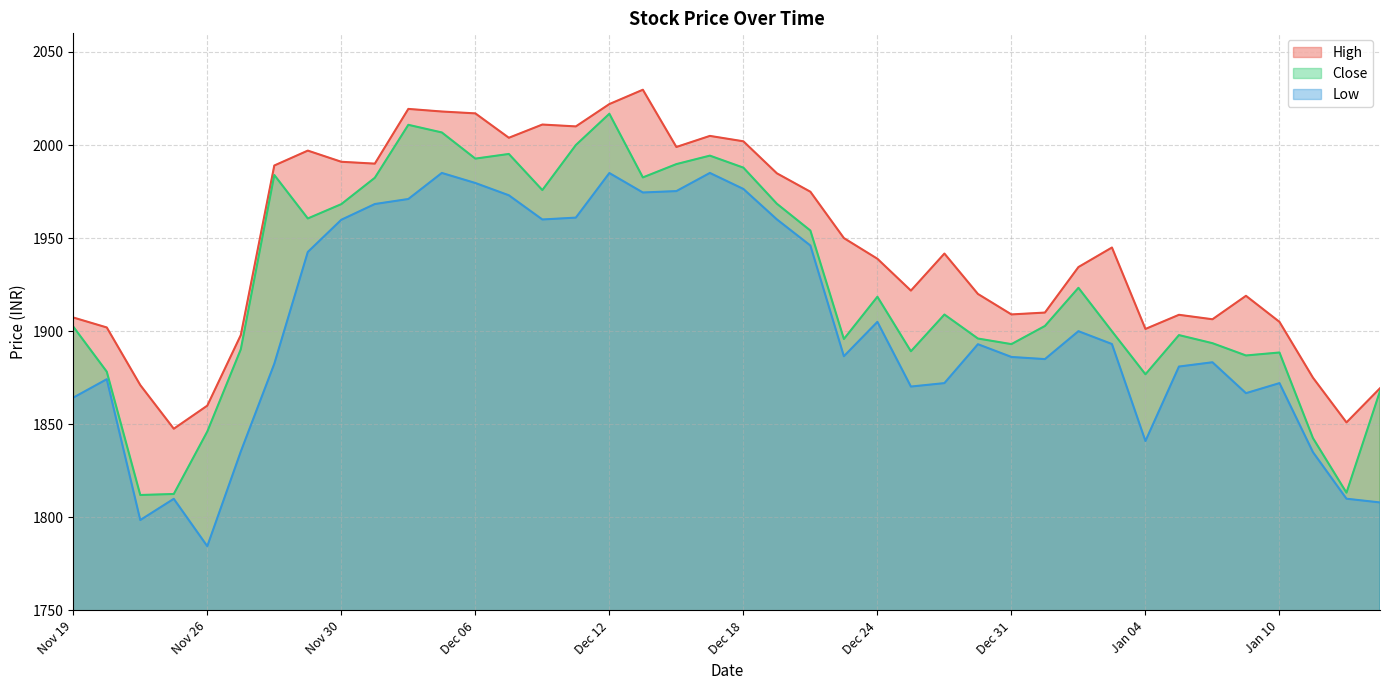

Reading left to right, transcribe all the data shown in this chart.

High: 1907.3	1902.0	1871.0	1847.6	1860.0	1897.9	1989.0	1997.0	1991.0	1990.0	2019.4	2018.0	2017.0	2003.9	2011.0	2010.0	2022.0	2029.7	1999.0	2004.9	2002.0	1984.8	1974.9	1950.0	1938.9	1921.8	1941.7	1920.0	1909.0	1910.0	1934.5	1945.0	1901.2	1908.8	1906.4	1919.0	1905.0	1875.0	1851.0	1869.3
Close: 1902.5	1878.2	1812.0	1812.5	1846.1	1890.2	1983.9	1960.5	1968.2	1982.4	2010.8	2006.8	1992.7	1995.2	1975.8	2000.0	2016.8	1982.6	1989.8	1994.3	1987.8	1968.5	1954.0	1895.8	1918.5	1889.2	1909.0	1896.0	1893.0	1902.8	1923.3	1900.0	1876.8	1897.9	1893.5	1887.0	1888.5	1842.5	1813.2	1867.8
Low: 1864.3	1874.2	1798.5	1810.0	1784.5	1835.3	1882.5	1942.5	1959.8	1968.3	1971.0	1985.0	1979.6	1973.0	1960.0	1961.0	1985.0	1974.5	1975.2	1985.0	1976.4	1960.0	1946.0	1886.5	1905.0	1870.2	1872.1	1893.0	1886.2	1885.0	1900.0	1893.1	1841.0	1881.0	1883.3	1866.7	1872.1	1835.0	1810.0	1808.0